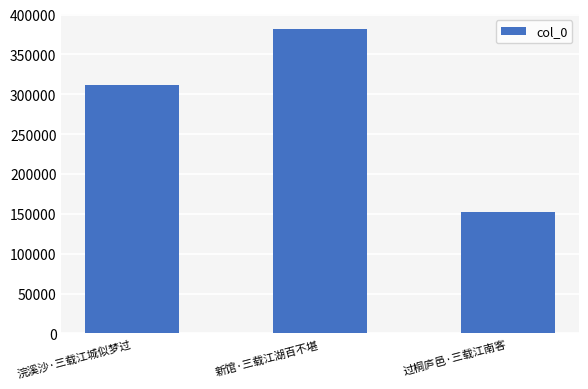

What is the change in value from 浣溪沙·三载江城似梦过 to 过桐庐邑·三载江南客?

-159456